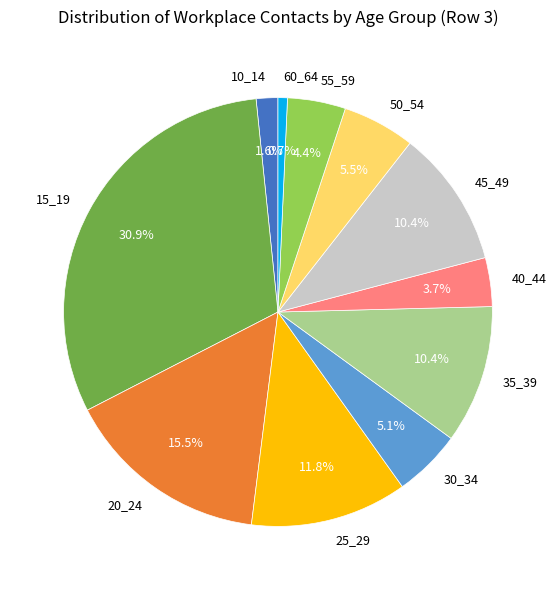

Does any single category account for the majority?

No